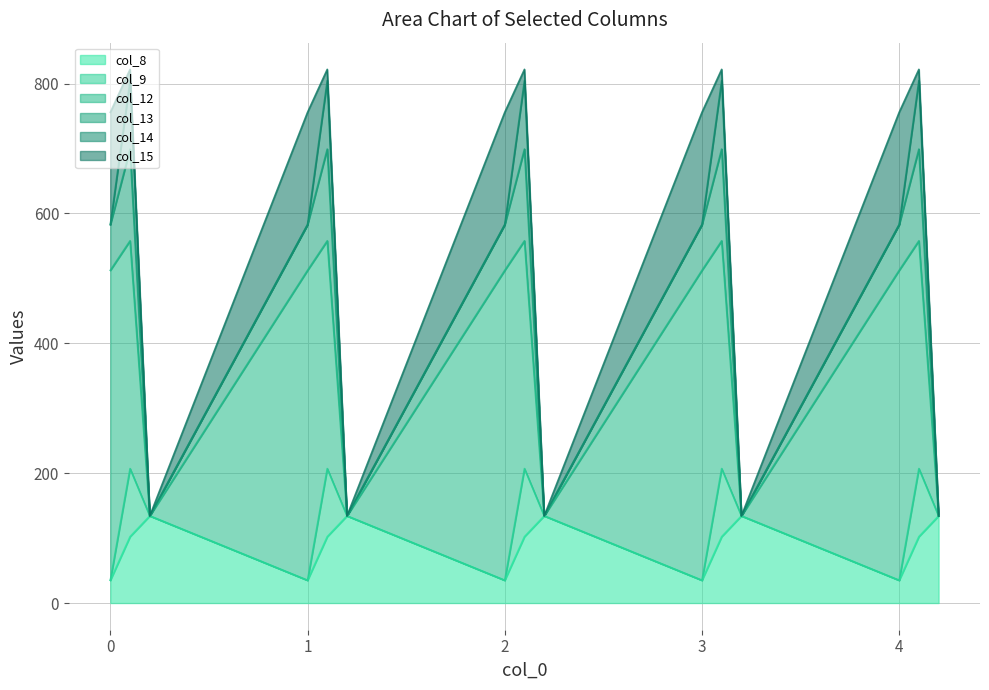

Where do col_15 and col_9 first cross each other?

0 and 1